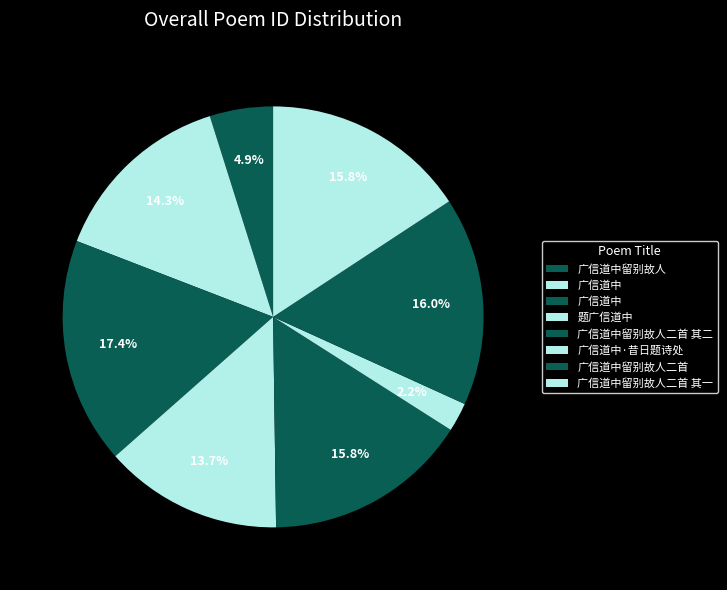

How many slices are in this pie chart?

8